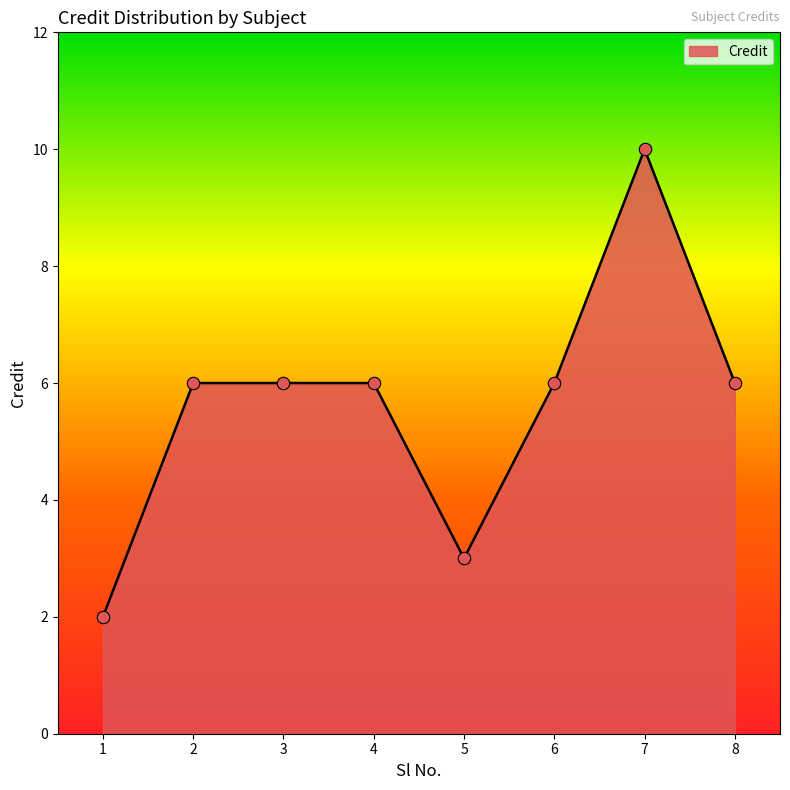

What is the change in value from 5 to 6?

+3